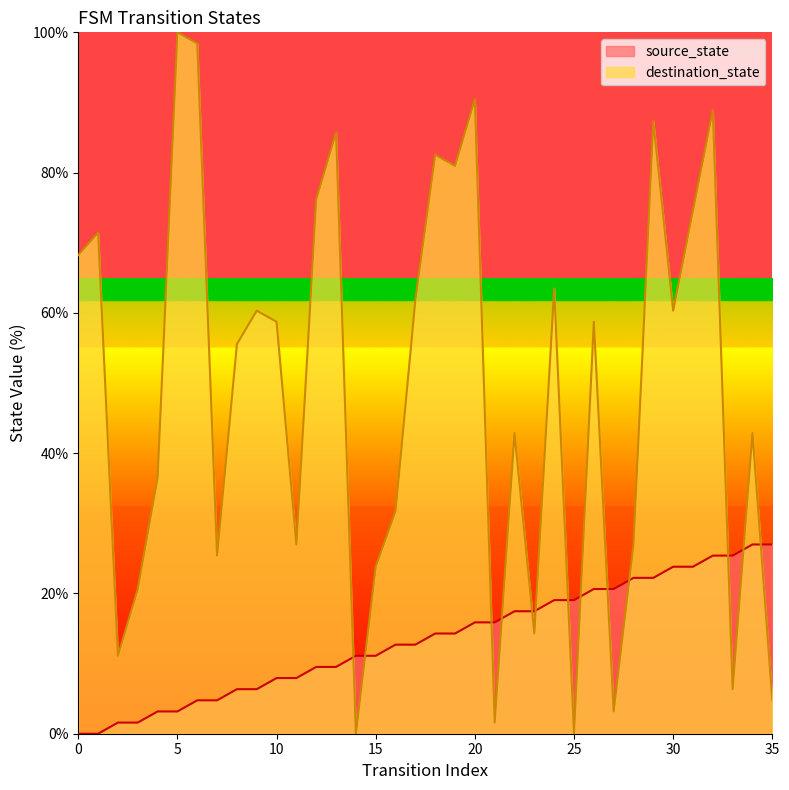

At which category is the sum across all series the highest?

32